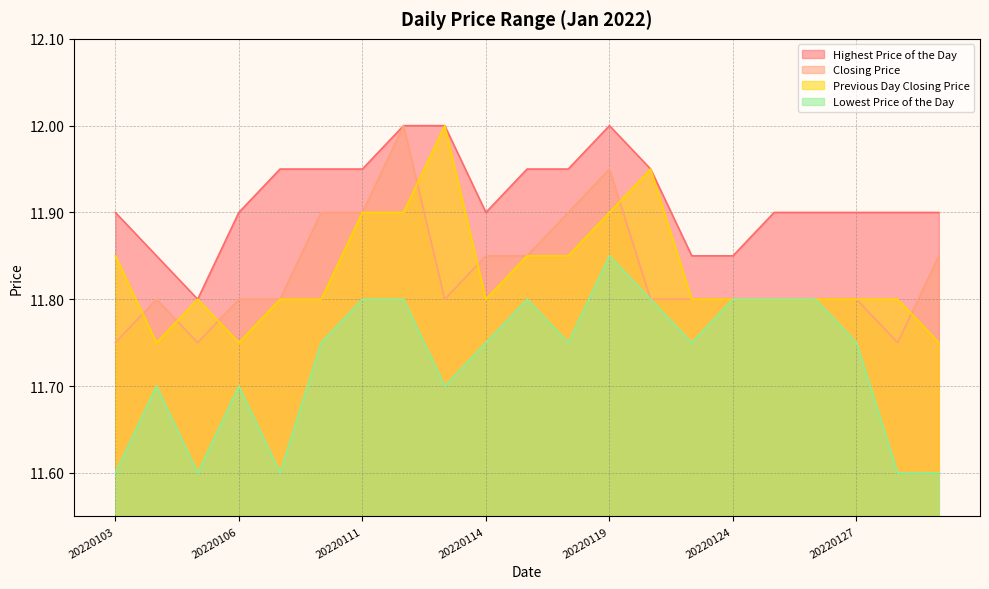

How many interior local valleys does the Highest Price of the Day series have?

2